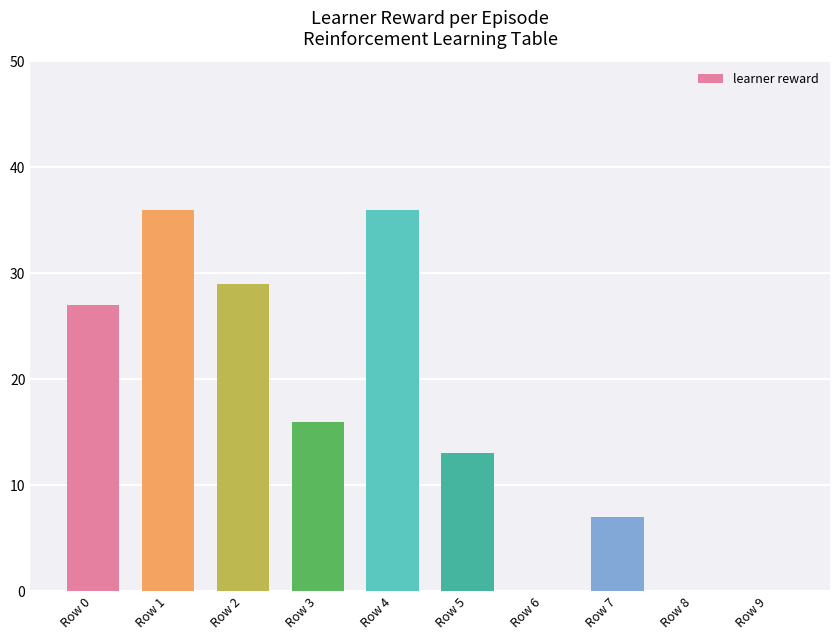

Are the bars horizontal?

No